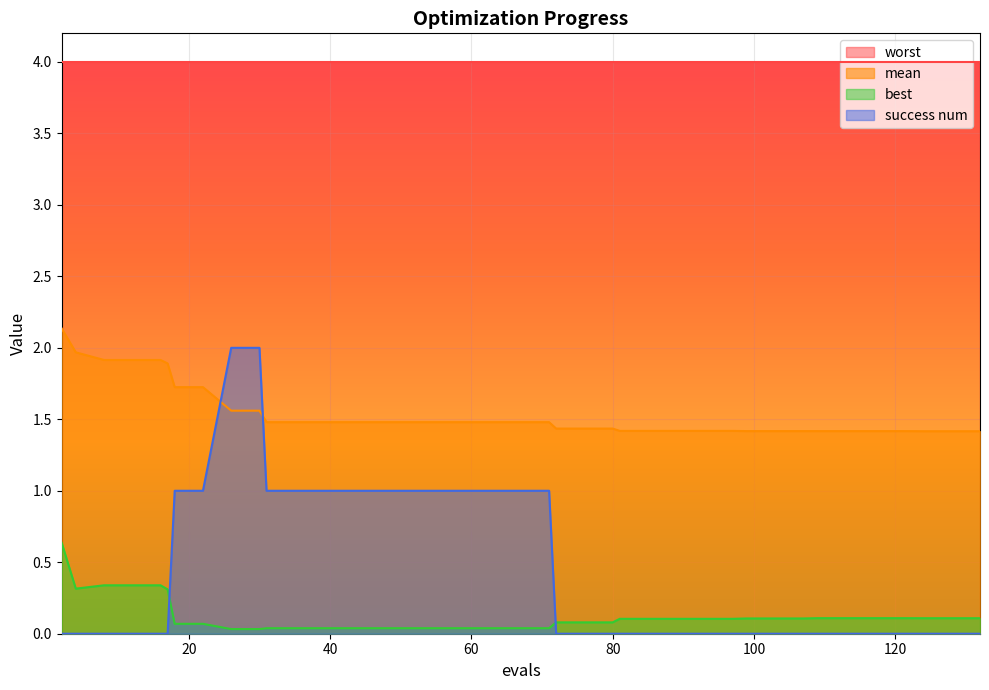

What is the difference between the maximum and minimum values in the success num series?

2.0